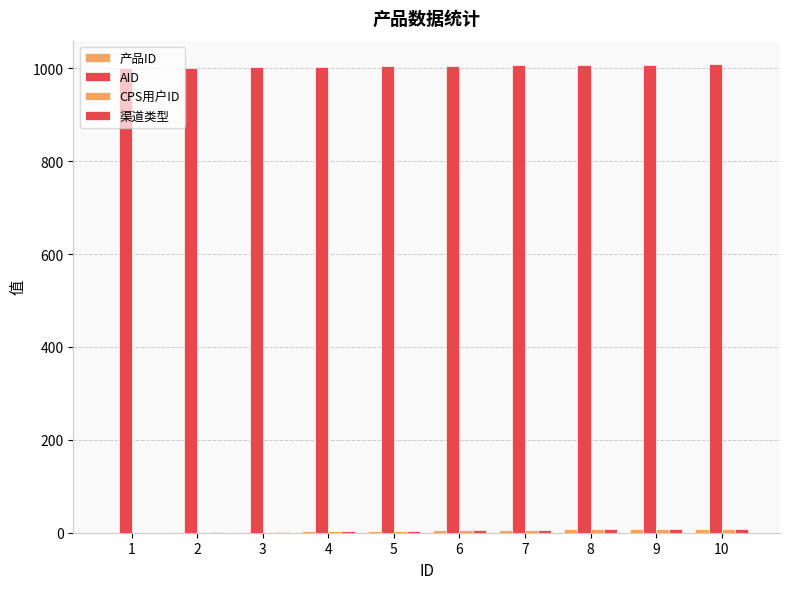

How many 渠道类型 values are between 2 and 7?

6